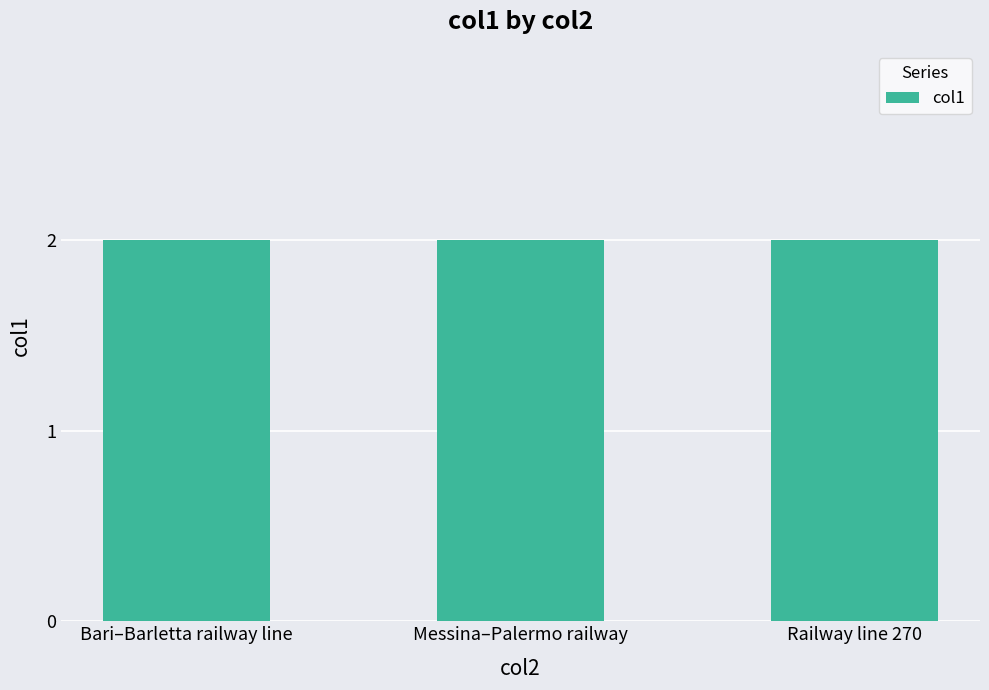

Are the bars horizontal?

No